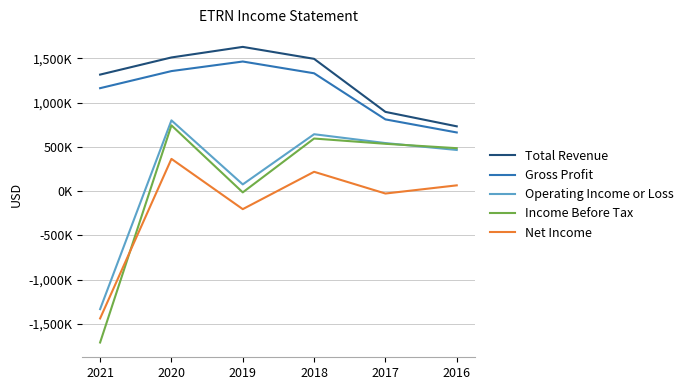

Reading left to right, extract all data points from this chart.

Total Revenue: 2021=1317000	2020=1510800	2019=1630200	2018=1495100	2017=895600	2016=732300
Gross Profit: 2021=1163600	2020=1356700	2019=1464900	2018=1331900	2017=810700	2016=663000
Operating Income or Loss: 2021=-1333900	2020=799700	2019=76000	2018=643100	2017=543100	2016=465100
Income Before Tax: 2021=-1711000	2020=743400	2019=-14300	2018=594400	2017=534900	2016=485300
Net Income: 2021=-1439000	2020=364400	2019=-203700	2018=218400	2017=-27200	2016=65200